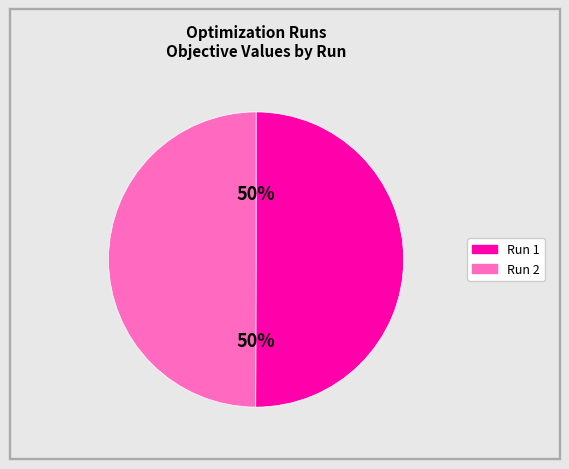

Count the number of slices in the pie.

2